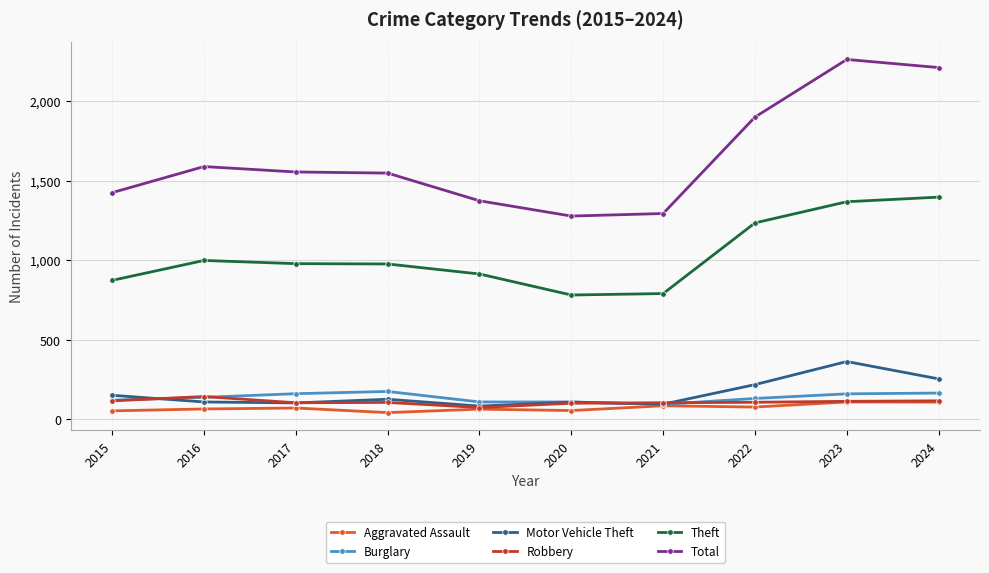

True or false: Motor Vehicle Theft has a value of 255 at 2024.

True